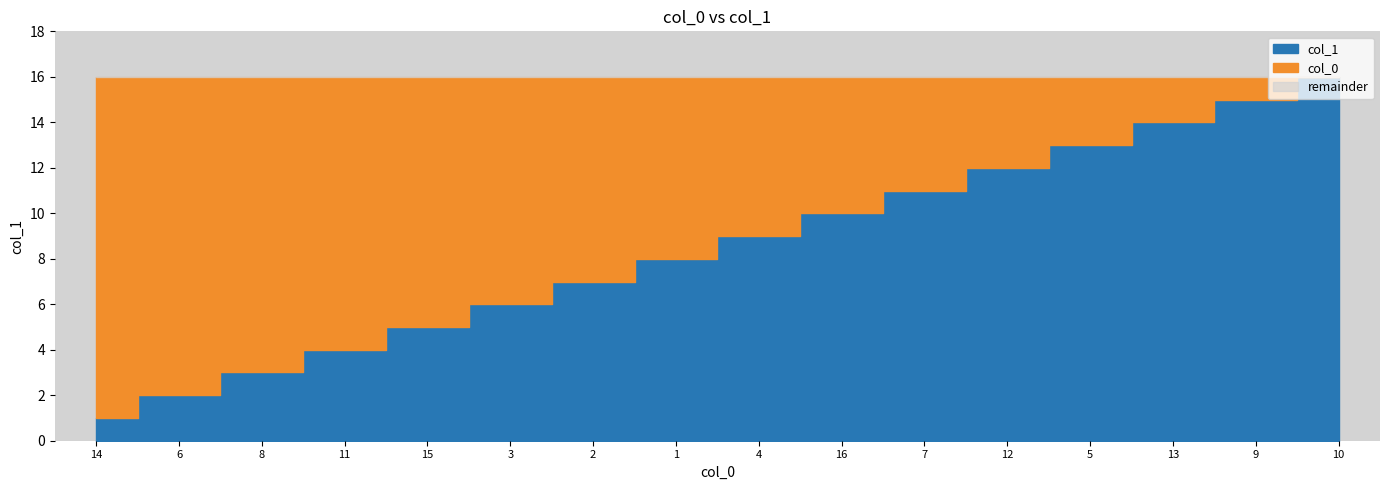

List the labels in order of value, largest first.

10, 9, 13, 5, 12, 7, 16, 4, 1, 2, 3, 15, 11, 8, 6, 14